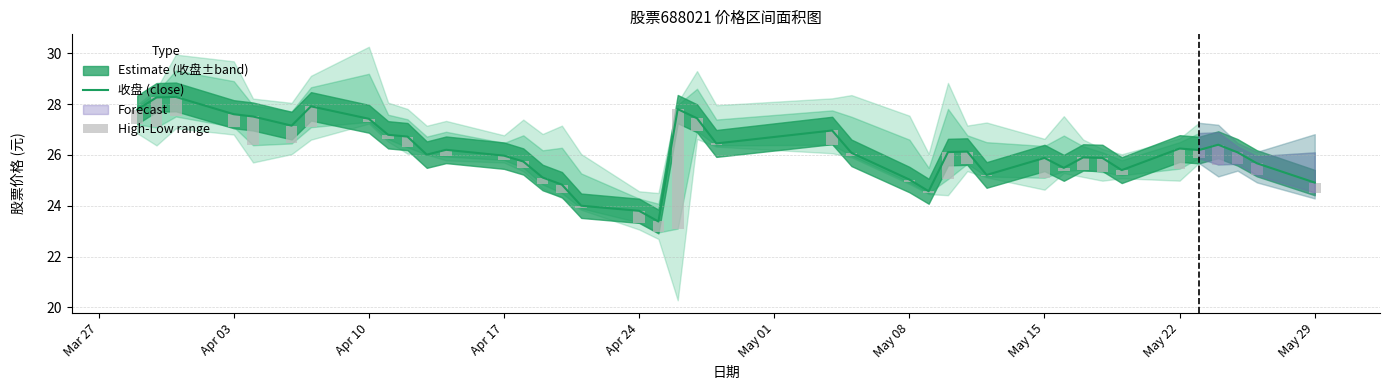

Are the bars grouped side by side (vs. stacked)?

Yes